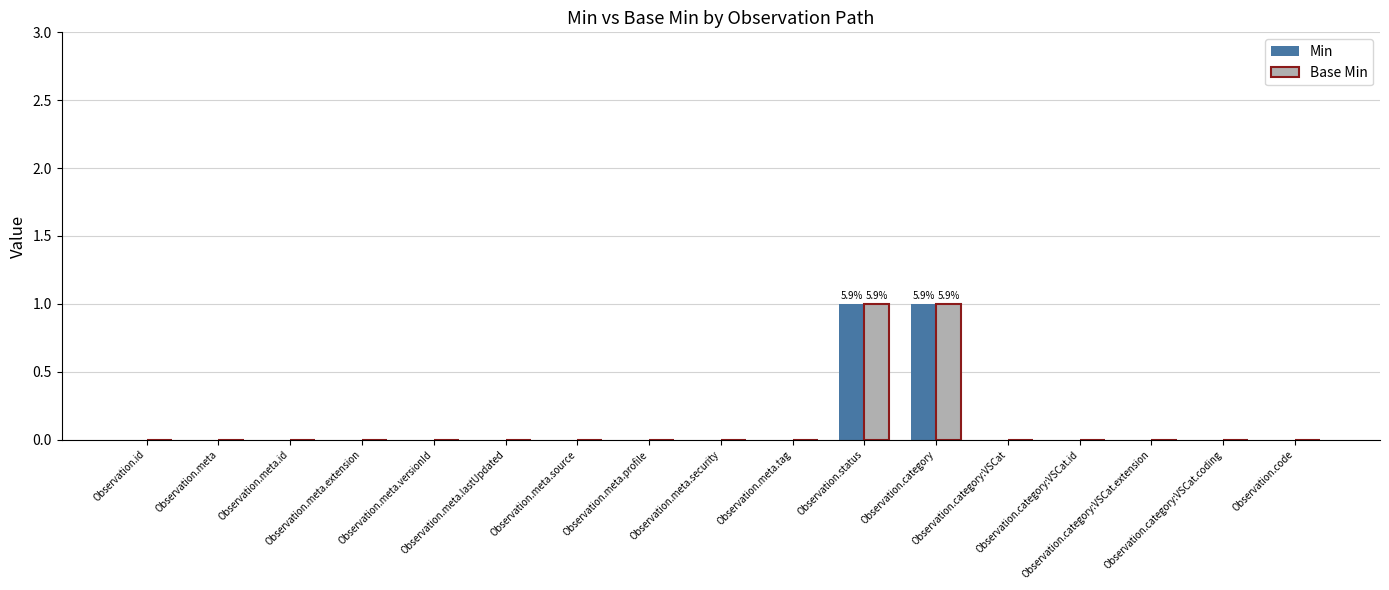

At which category is the sum across all series the highest?

Observation.status